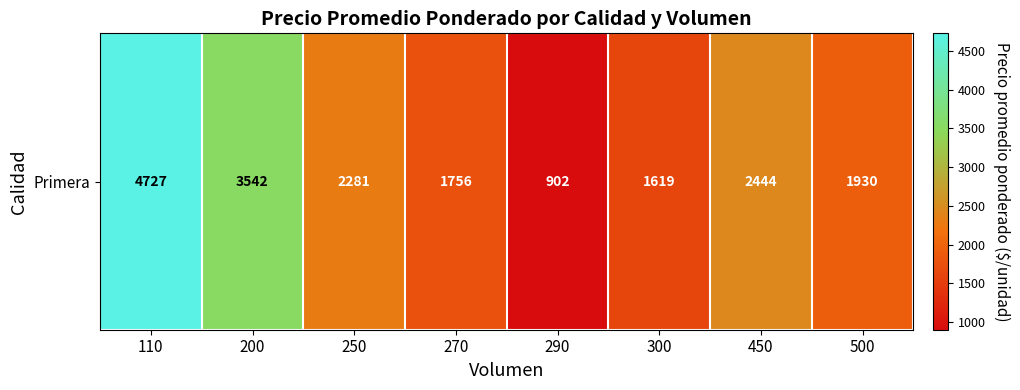

Reading left to right, what are all the values shown in this chart?

4727	3542	2281	1756	902	1619	2444	1930